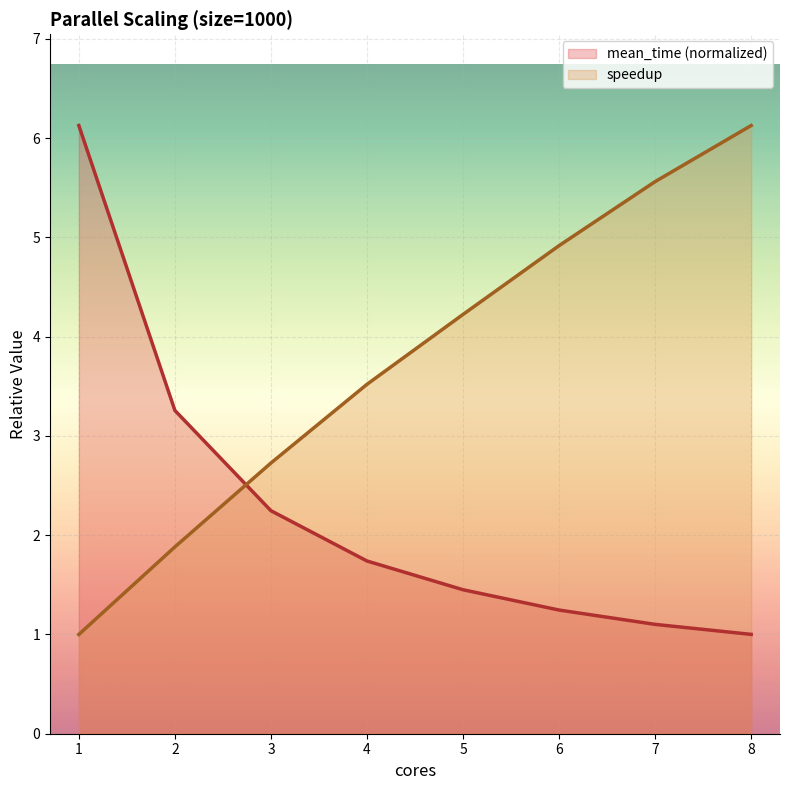

What is the average value of the mean_time series?

2.3